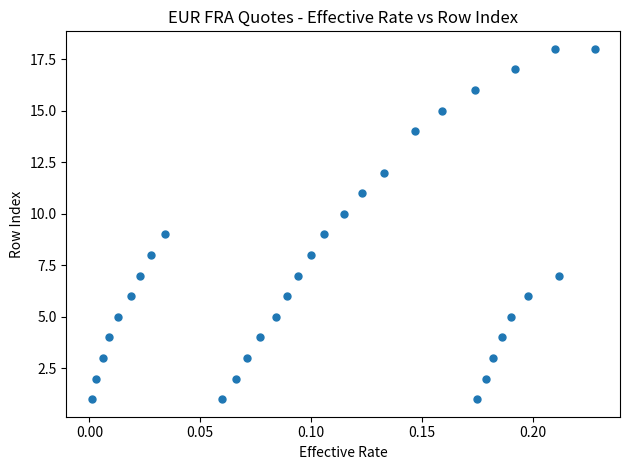

What is the range of Y values (max minus min)?

17